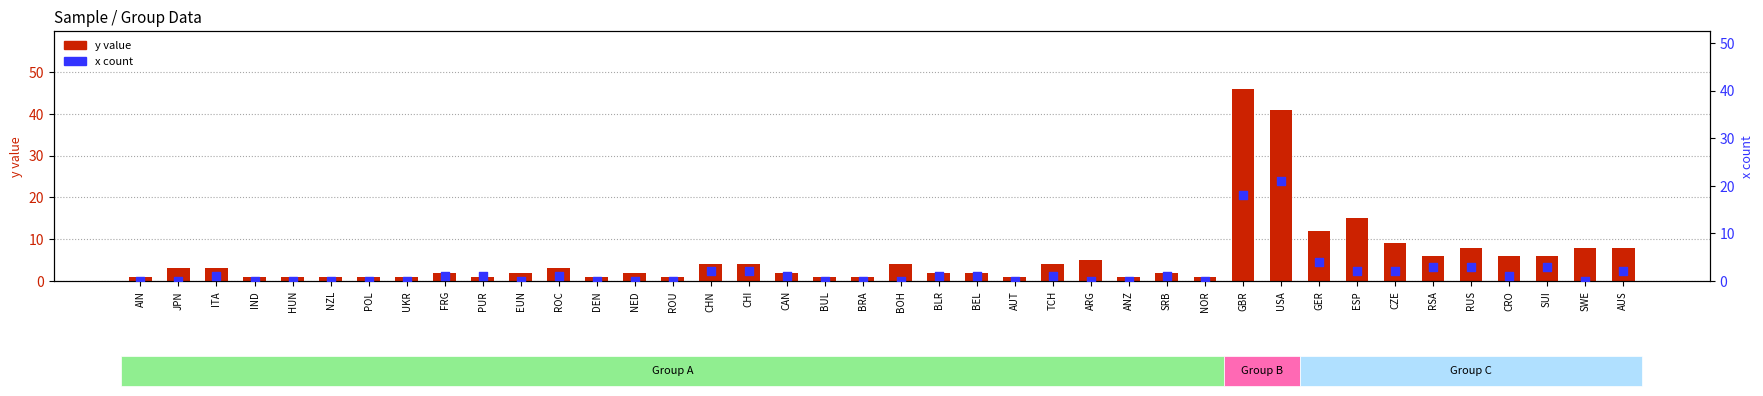

What is the total value across all series at NOR?

1